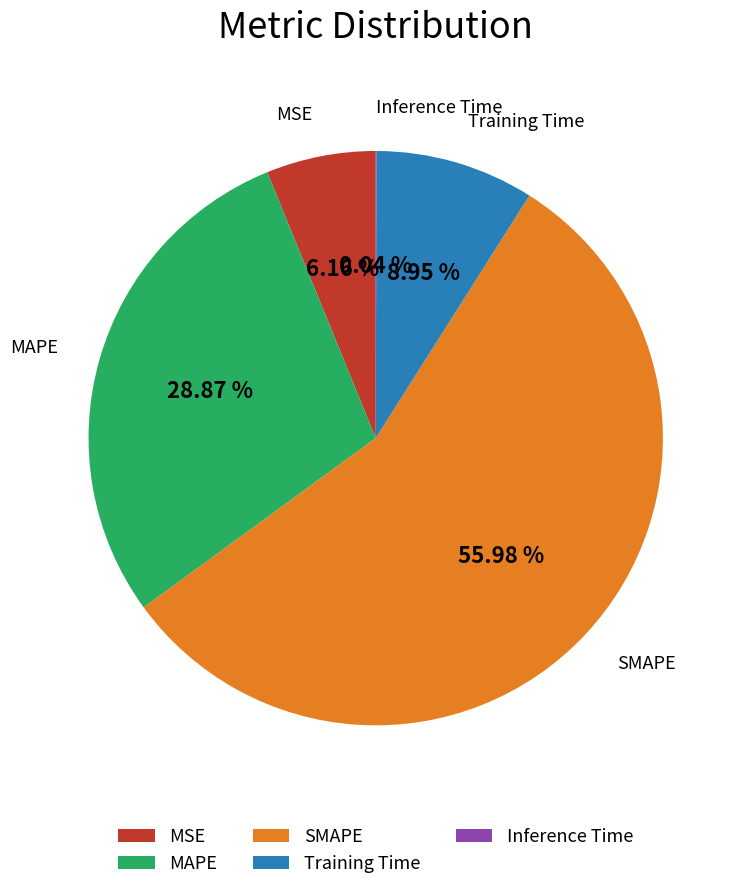

What is the largest slice in the pie chart?

SMAPE